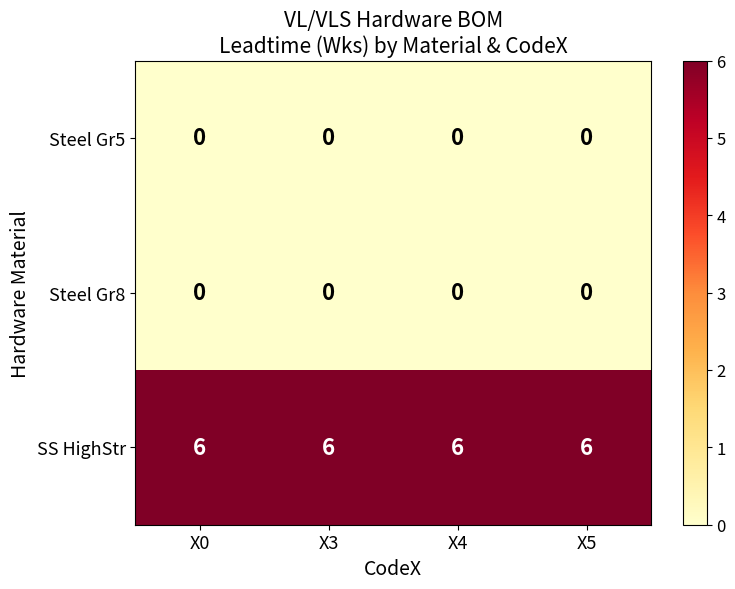

What is the spread (max minus min) of values at X4?

6